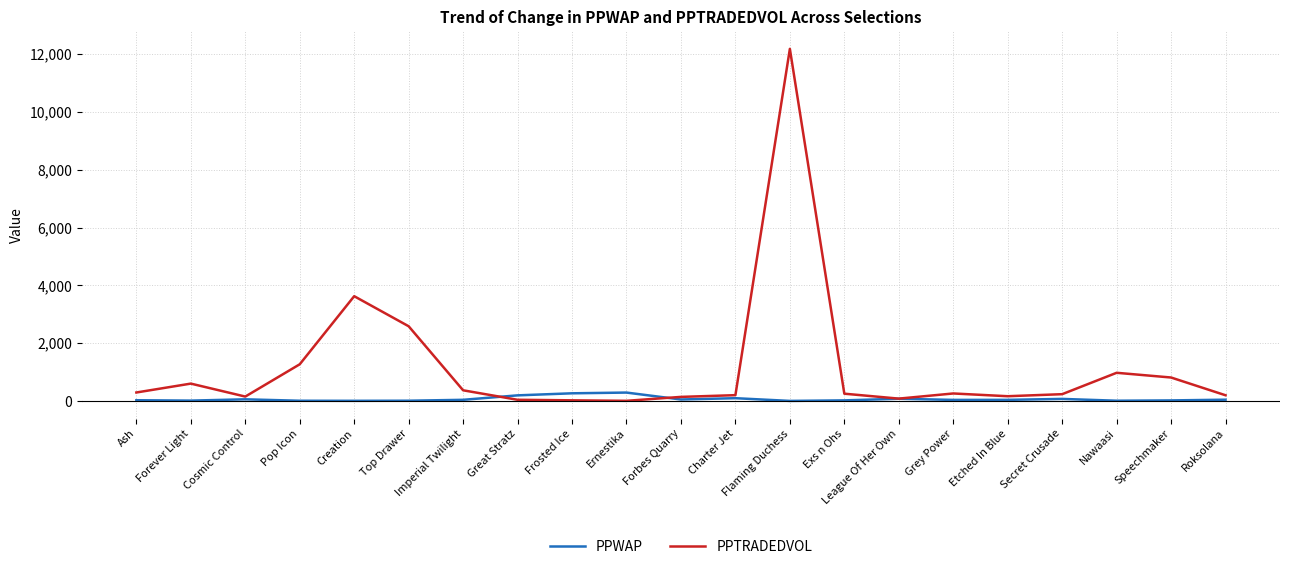

What is the lowest value of the PPTRADEDVOL series?

6.6